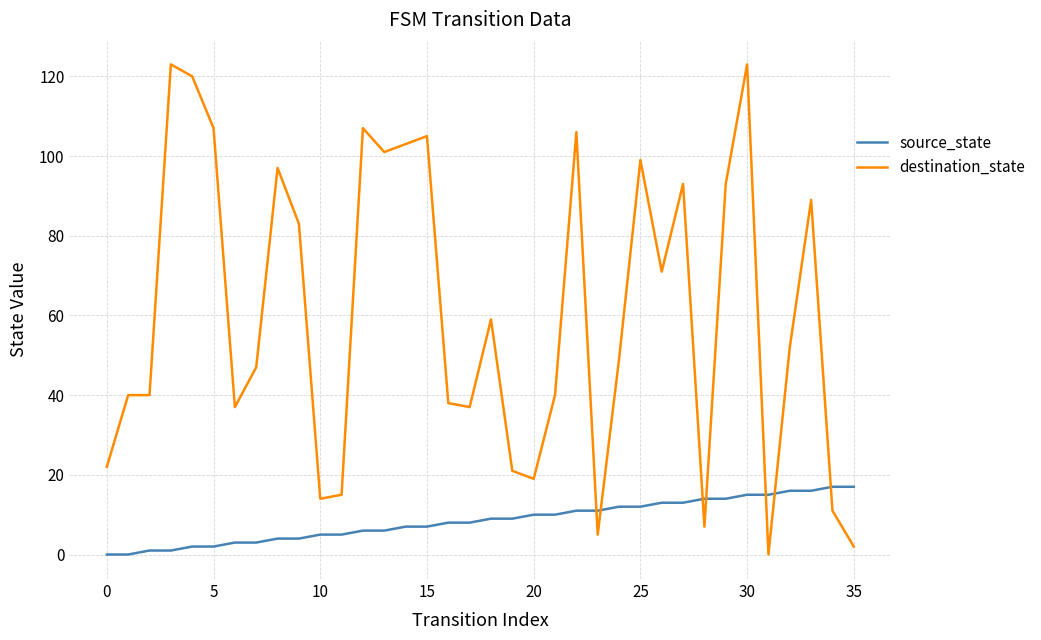

Which series ends up on top after the final intersection of destination_state and source_state?

source_state